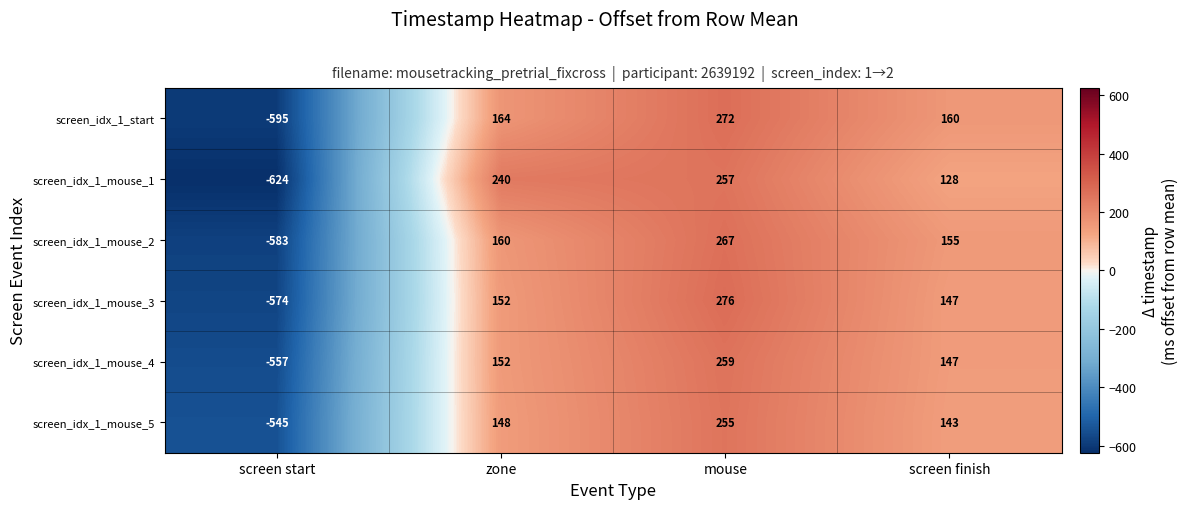

What is the sum of the screen_idx_1_start values at screen start and zone?

-431